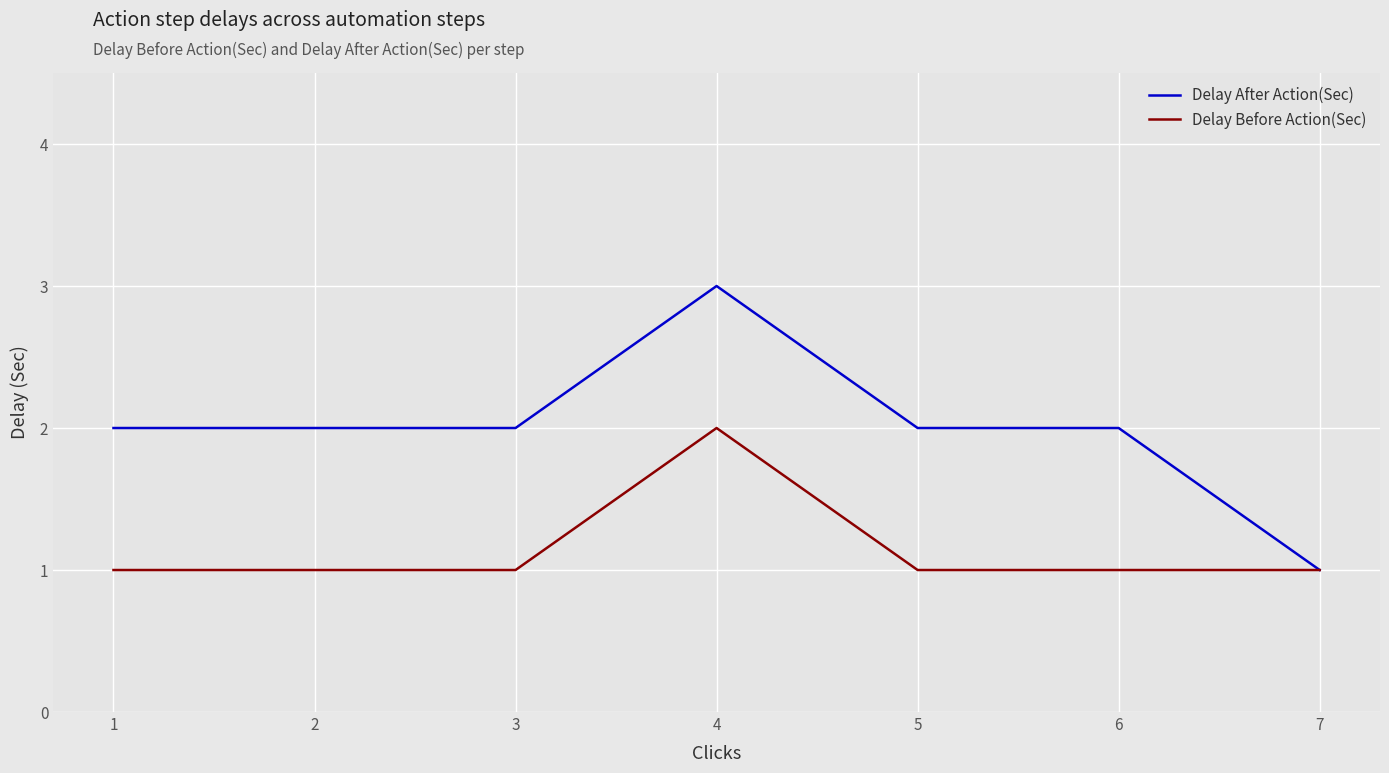

List the series in order of their peak value, lowest first.

Delay Before Action(Sec), Delay After Action(Sec)